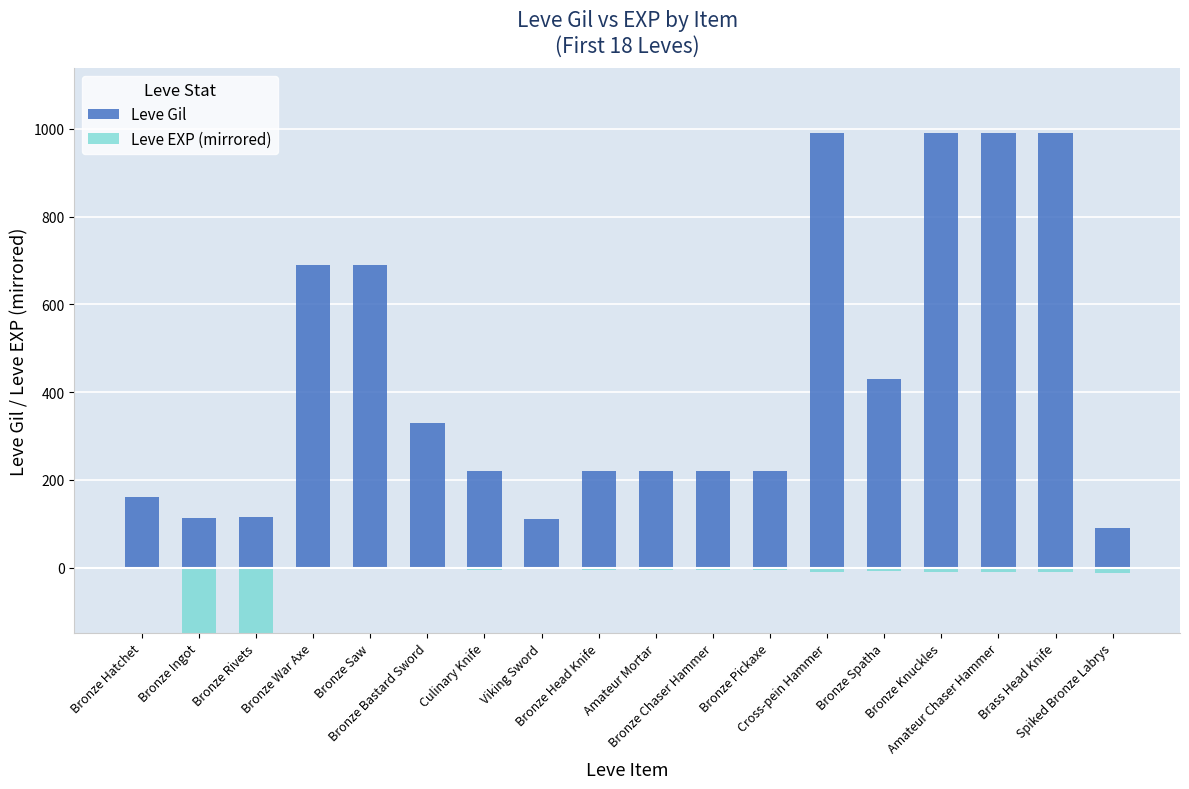

What is the label of the 5th bar from the right?

Bronze Spatha